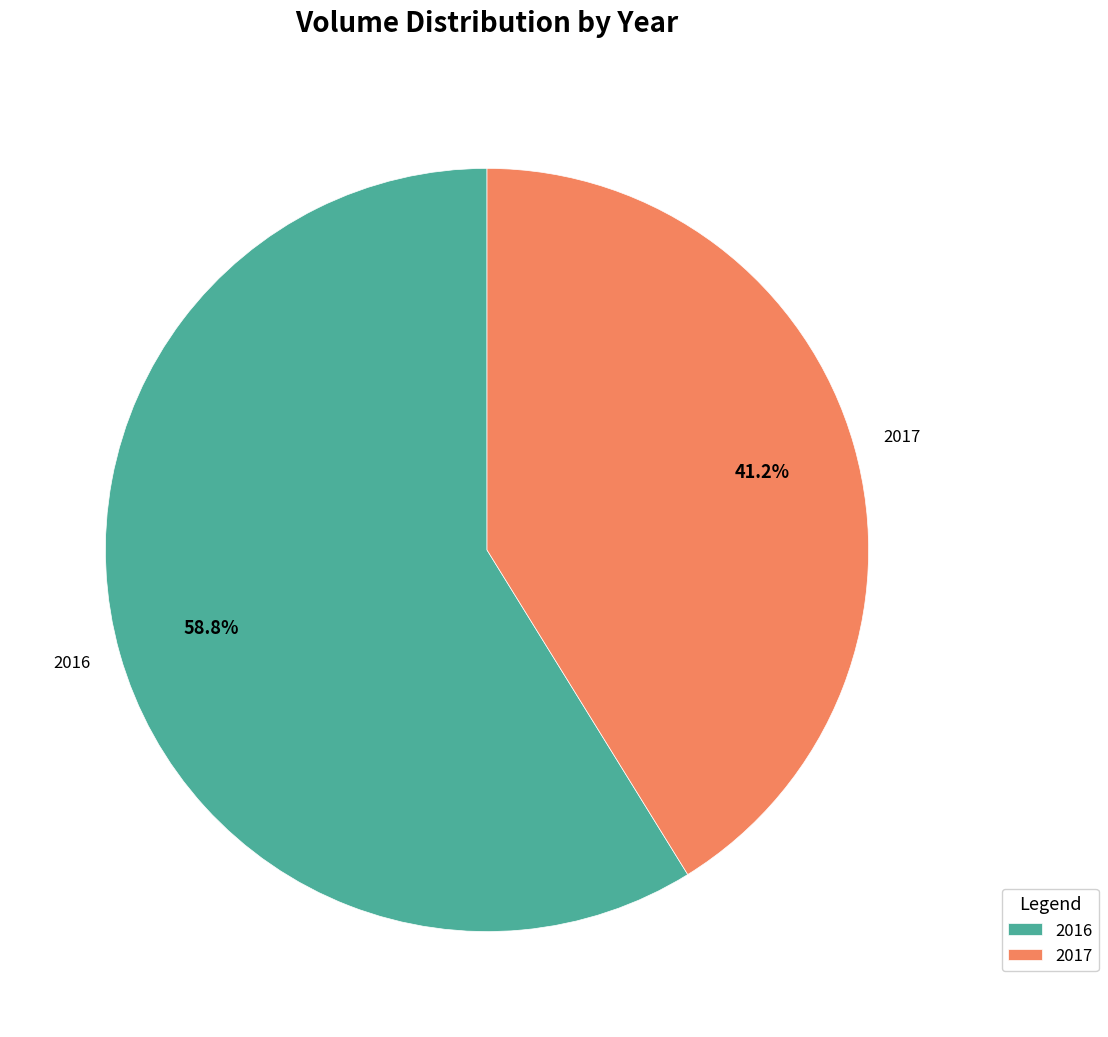

To the nearest percent, what is the combined percentage of 2016 and 2017?

100%